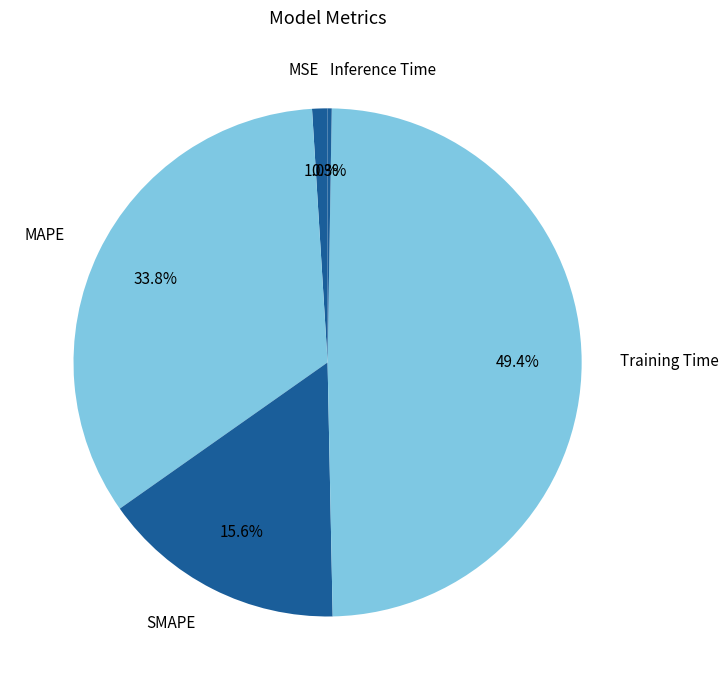

How much of the chart is everything except MAPE?

66.2%